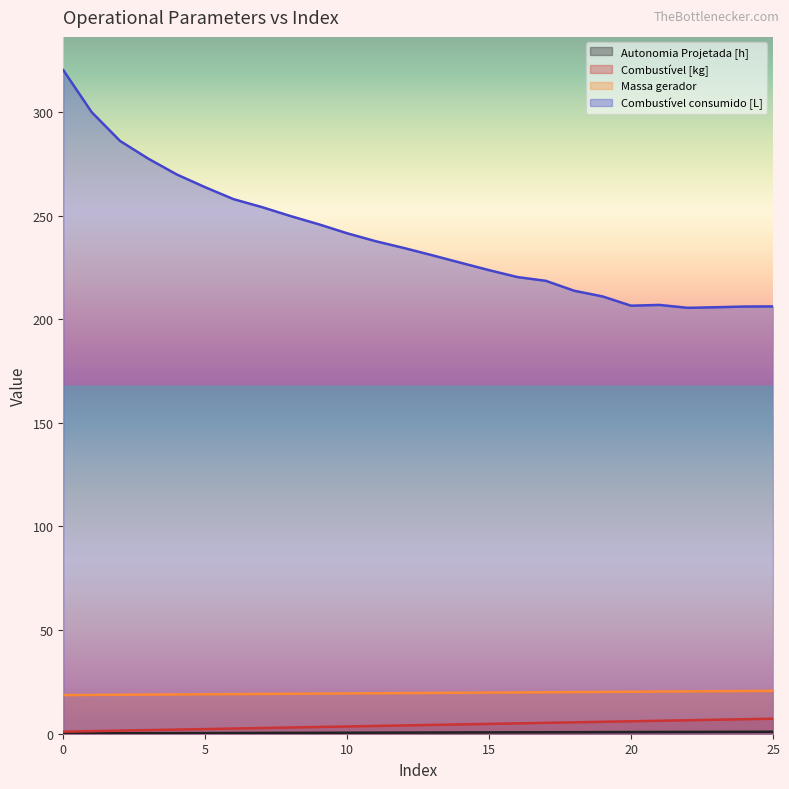

What is the value of the Combustível [kg] point at the 5th from the left?

2.0